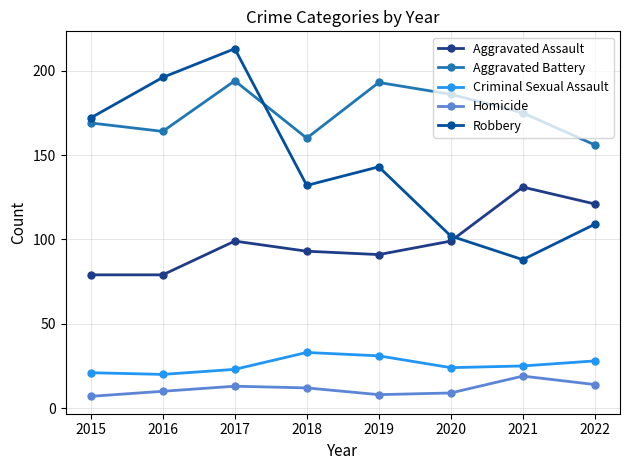

At 2016, list the series in order from largest to smallest.

Robbery, Aggravated Battery, Aggravated Assault, Criminal Sexual Assault, Homicide